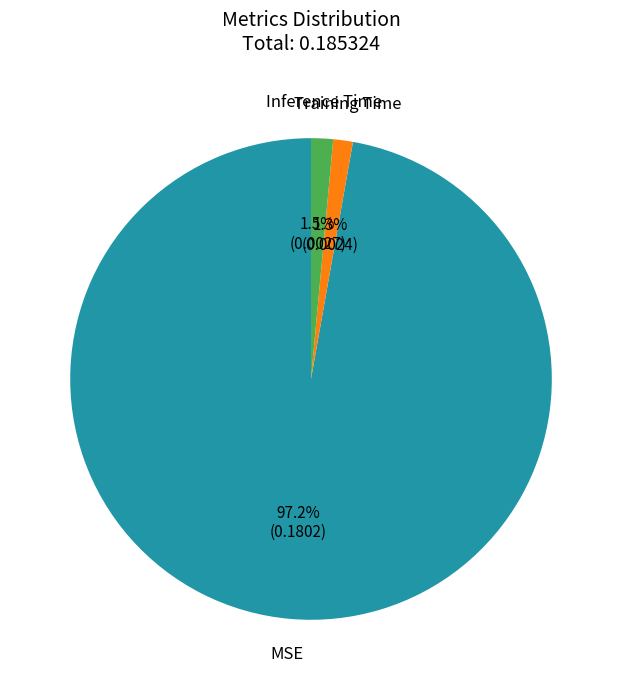

How many segments does this pie chart have?

3